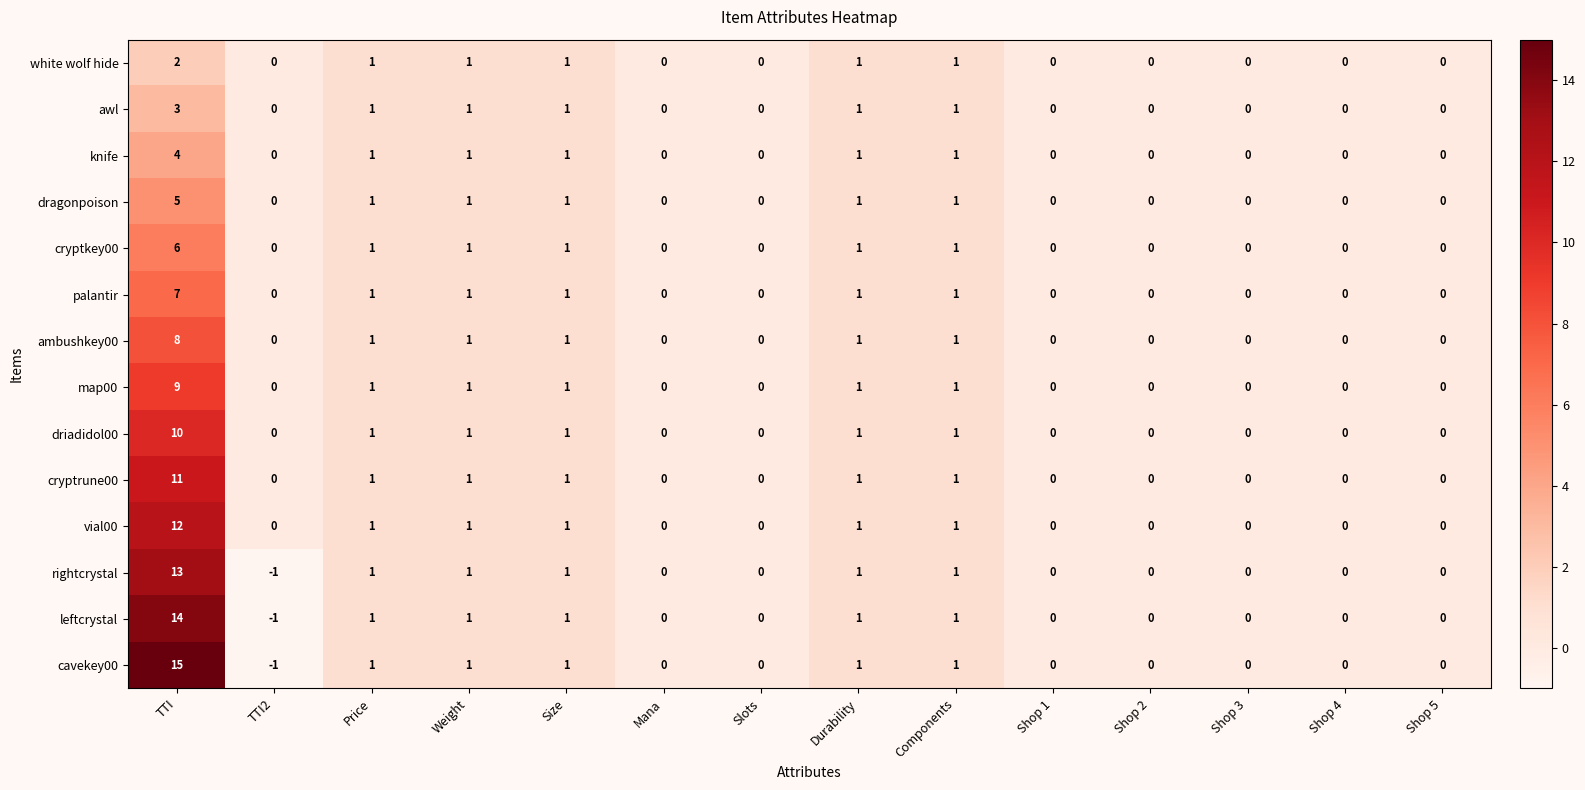

How many awl values are between 0 and 1?

13